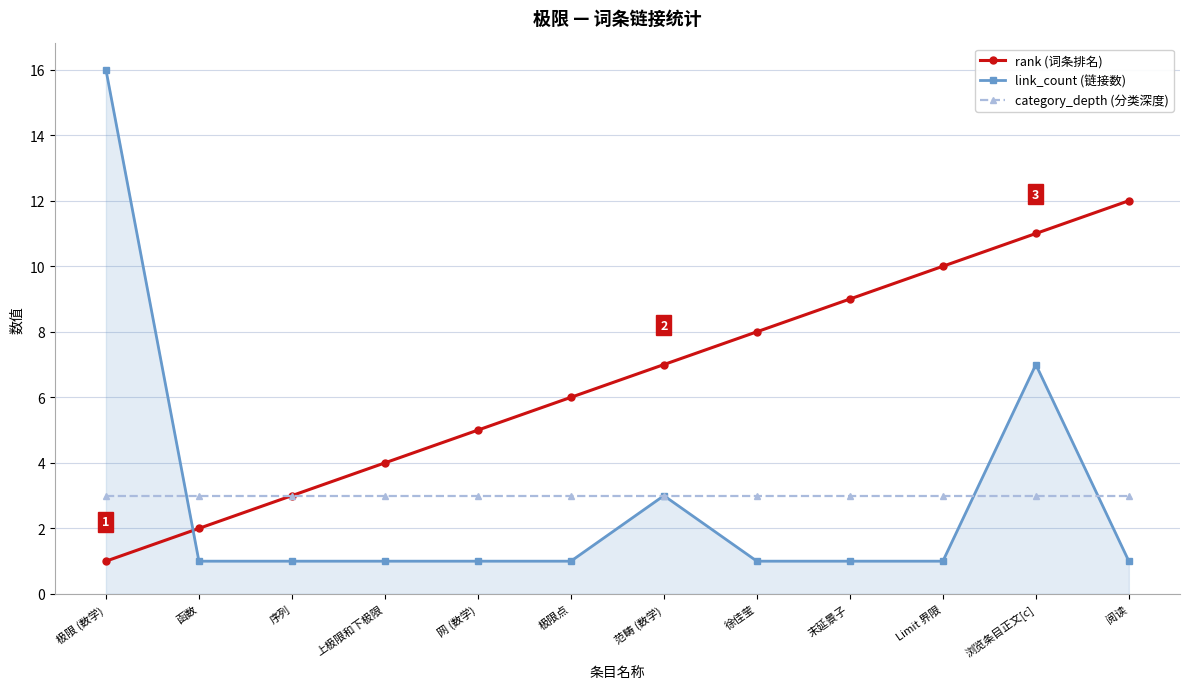

What is the sum of the rank (词条排名) values at 函数 and 末延景子?

11